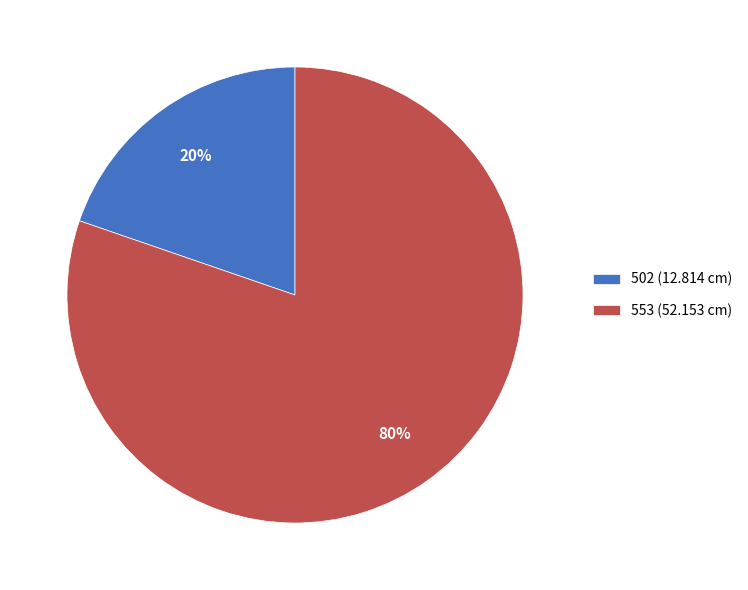

True or false: 553 (52.153 cm) accounts for 80% of the total.

True